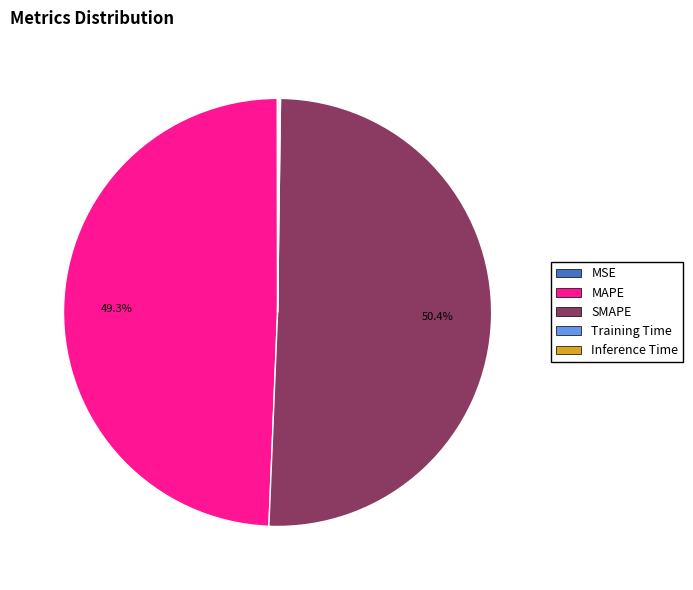

Which category has the biggest portion of the pie?

SMAPE